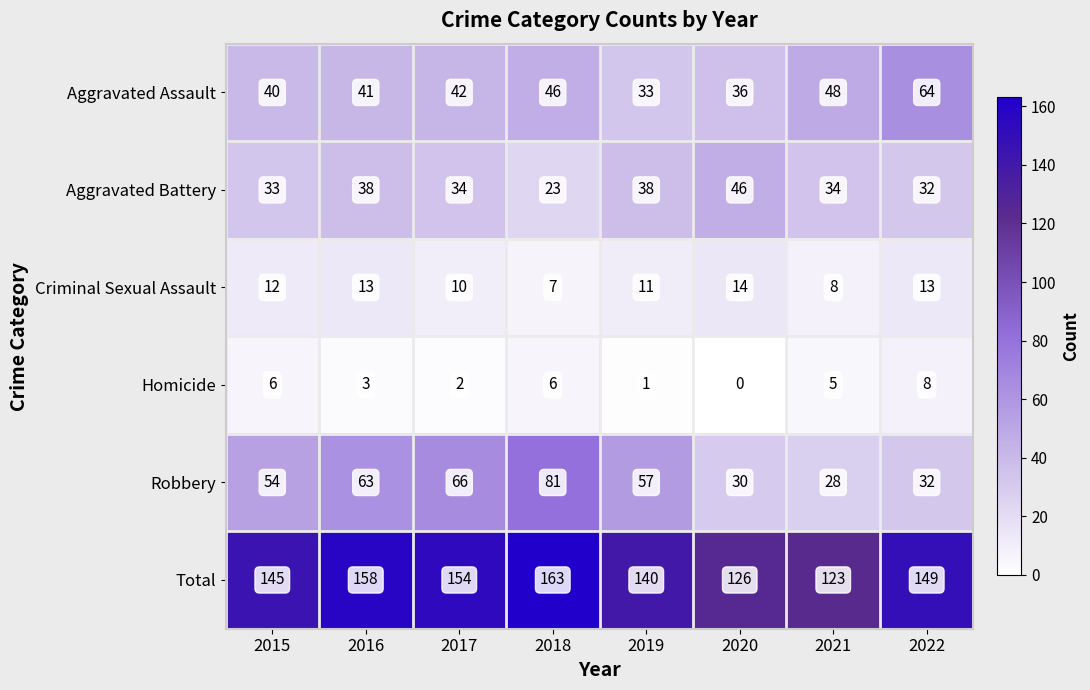

True or false: Criminal Sexual Assault has a value of 8 at 2021.

True